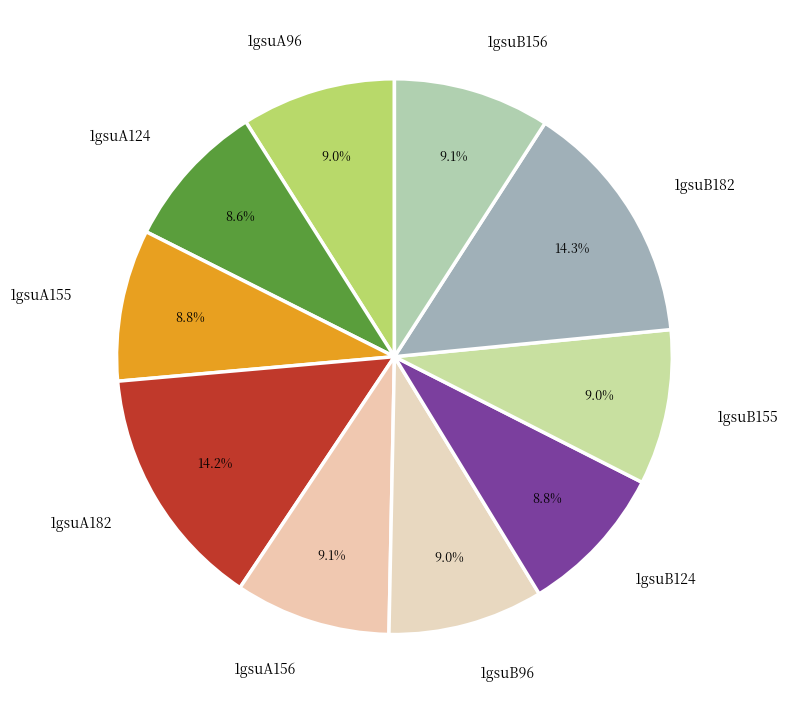

Do 1gsuB96 and 1gsuB182 together represent more than half of the pie?

No